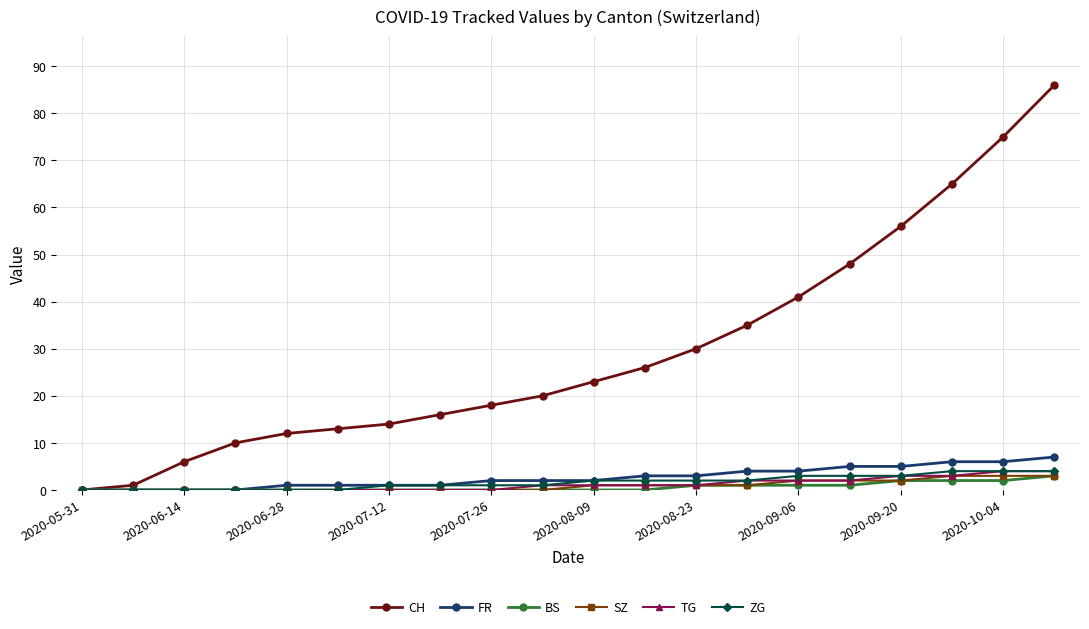

How many data points does each series have?

20